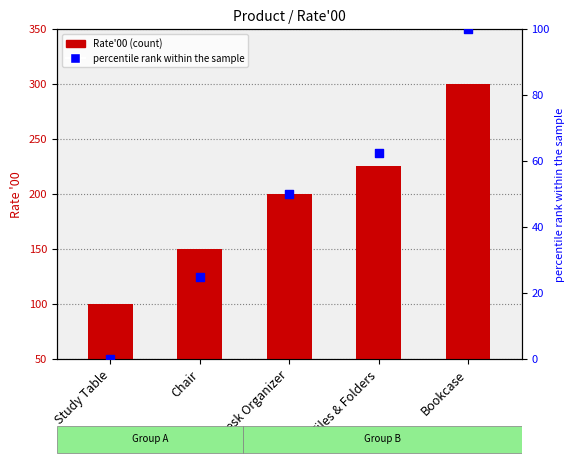

What is the total value across all series at Files & Folders?

287.5